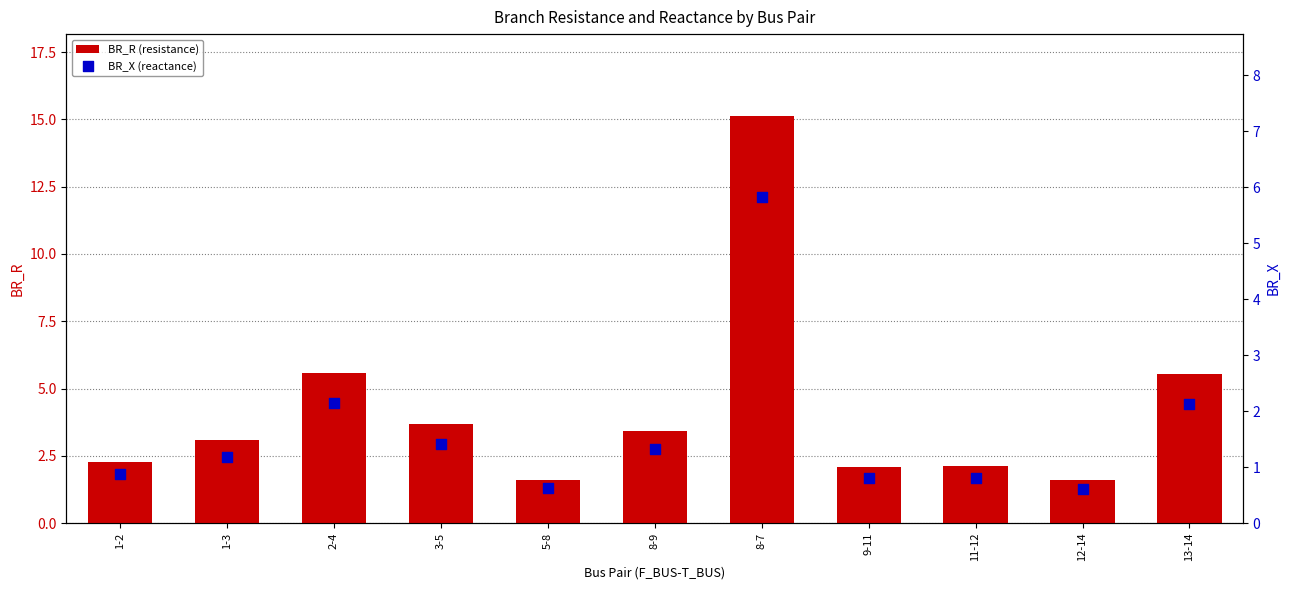

Which series has the widest spread of Y values?

BR_R (resistance)